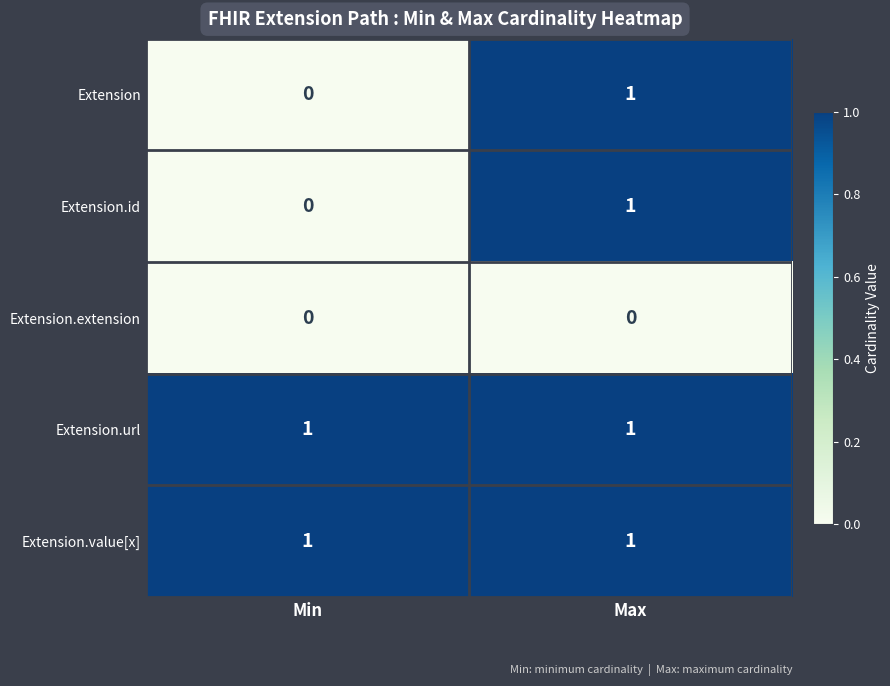

What is the greatest value displayed?

1